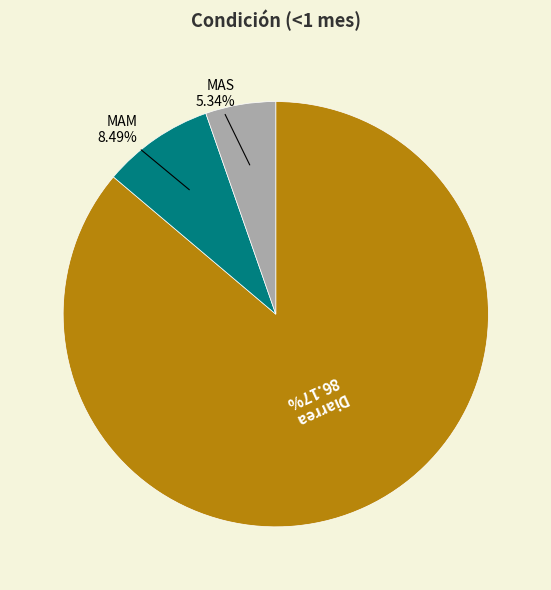

Is there any slice that represents more than half of the pie?

Yes